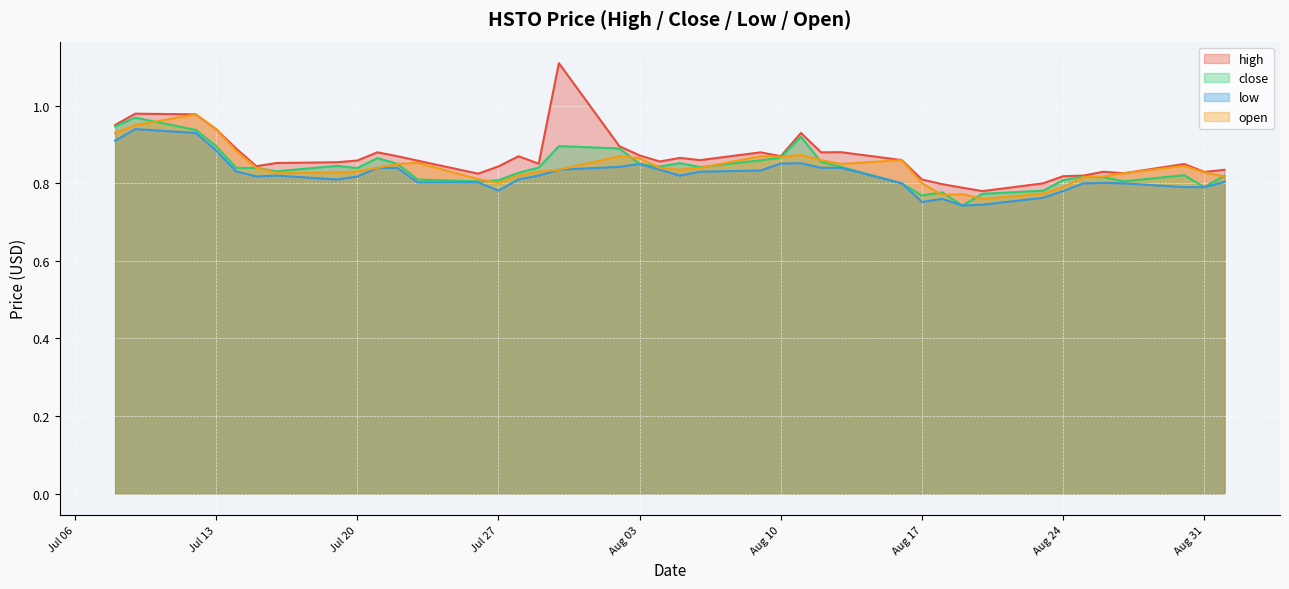

Reading left to right, list all the values displayed in this chart.

high: 1.0	1.0	1.0	0.9	0.9	0.8	0.9	0.9	0.9	0.9	0.9	0.9	0.8	0.8	0.9	0.9	1.1	0.9	0.9	0.9	0.9	0.9	0.9	0.9	0.9	0.9	0.9	0.9	0.8	0.8	0.8	0.8	0.8	0.8	0.8	0.8	0.8	0.8	0.8	0.8
close: 0.9	1.0	0.9	0.9	0.8	0.8	0.8	0.8	0.8	0.9	0.9	0.8	0.8	0.8	0.8	0.8	0.9	0.9	0.9	0.8	0.9	0.8	0.9	0.9	0.9	0.9	0.8	0.8	0.8	0.8	0.7	0.8	0.8	0.8	0.8	0.8	0.8	0.8	0.8	0.8
low: 0.9	0.9	0.9	0.9	0.8	0.8	0.8	0.8	0.8	0.8	0.8	0.8	0.8	0.8	0.8	0.8	0.8	0.8	0.8	0.8	0.8	0.8	0.8	0.9	0.9	0.8	0.8	0.8	0.8	0.8	0.7	0.7	0.8	0.8	0.8	0.8	0.8	0.8	0.8	0.8
open: 0.9	0.9	1.0	0.9	0.9	0.8	0.8	0.8	0.8	0.8	0.8	0.9	0.8	0.8	0.8	0.8	0.8	0.9	0.9	0.8	0.8	0.8	0.9	0.9	0.9	0.9	0.8	0.9	0.8	0.8	0.8	0.8	0.8	0.8	0.8	0.8	0.8	0.8	0.8	0.8